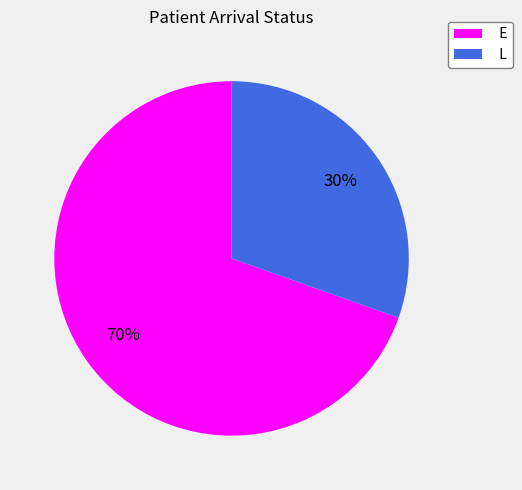

Which has a higher value, E or L?

E